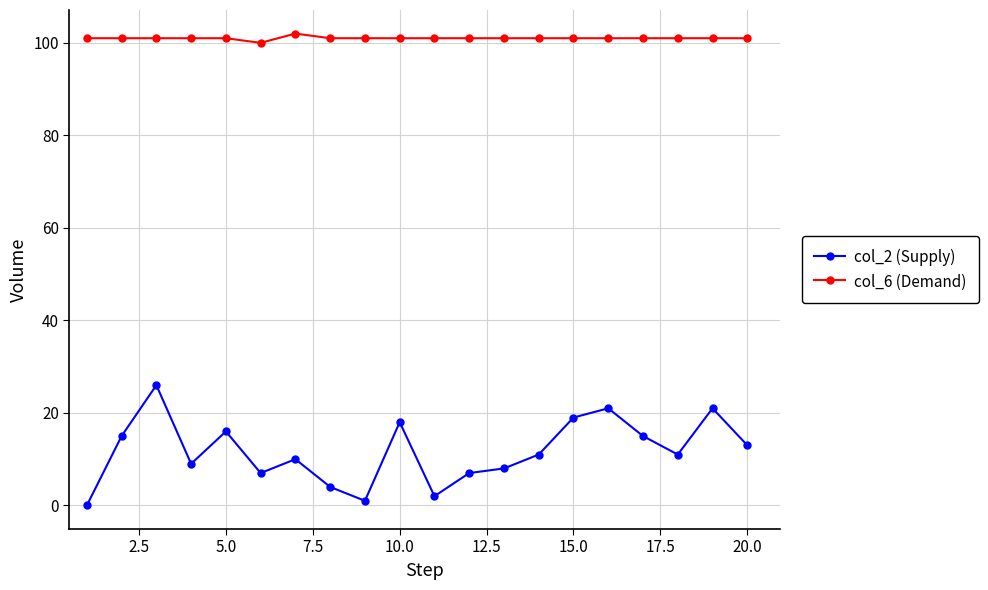

What is the average value of the col_6 (Demand) series?

101